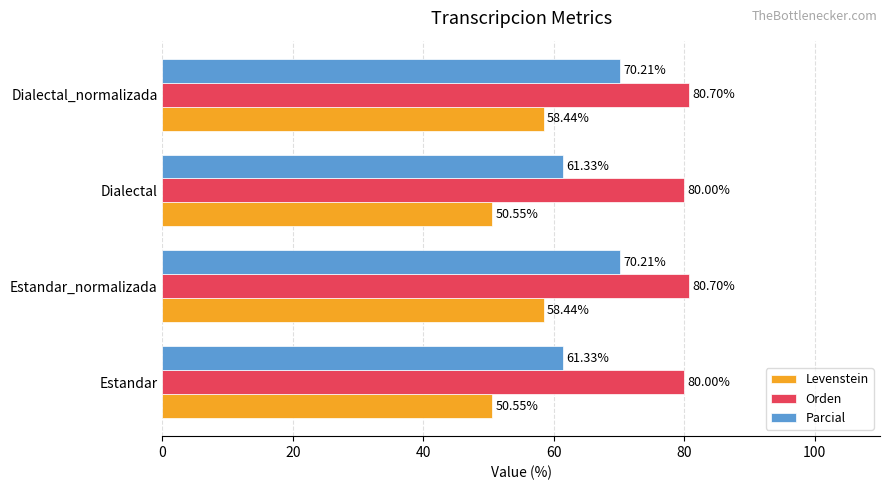

What is the highest value of the Orden series?

80.7